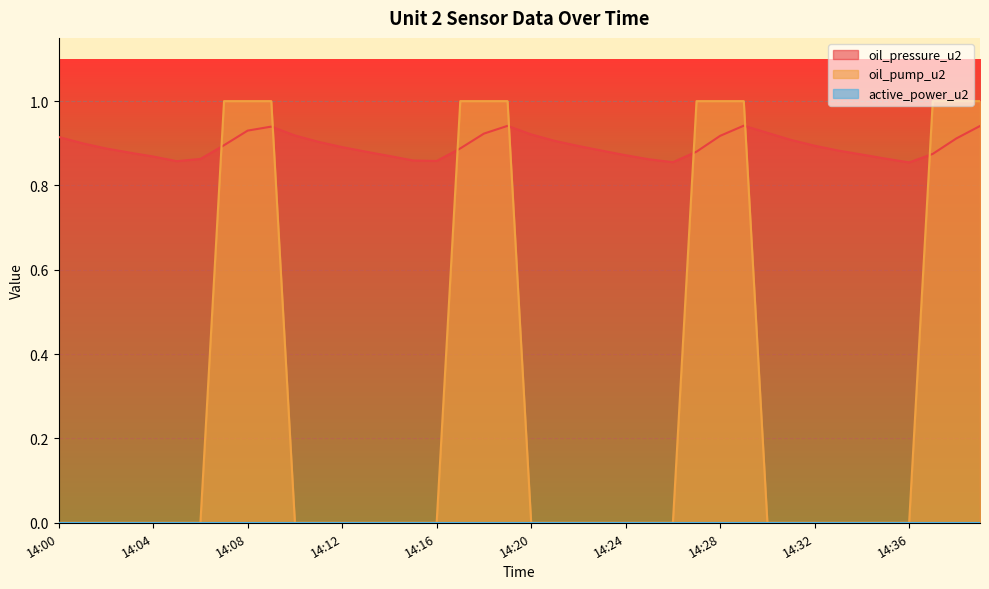

Reading right to left, transcribe all the data shown in this chart.

oil_pressure_u2: 0.9	0.9	0.9	0.9	0.9	0.9	0.9	0.9	0.9	0.9	0.9	0.9	0.9	0.9	0.9	0.9	0.9	0.9	0.9	0.9	0.9	0.9	0.9	0.9	0.9	0.9	0.9	0.9	0.9	0.9	0.9	0.9	0.9	0.9	0.9	0.9	0.9	0.9	0.9	0.9
oil_pump_u2: 1.0	1.0	1.0	0.0	0.0	0.0	0.0	0.0	0.0	0.0	1.0	1.0	1.0	0.0	0.0	0.0	0.0	0.0	0.0	0.0	1.0	1.0	1.0	0.0	0.0	0.0	0.0	0.0	0.0	0.0	1.0	1.0	1.0	0.0	0.0	0.0	0.0	0.0	0.0	0.0